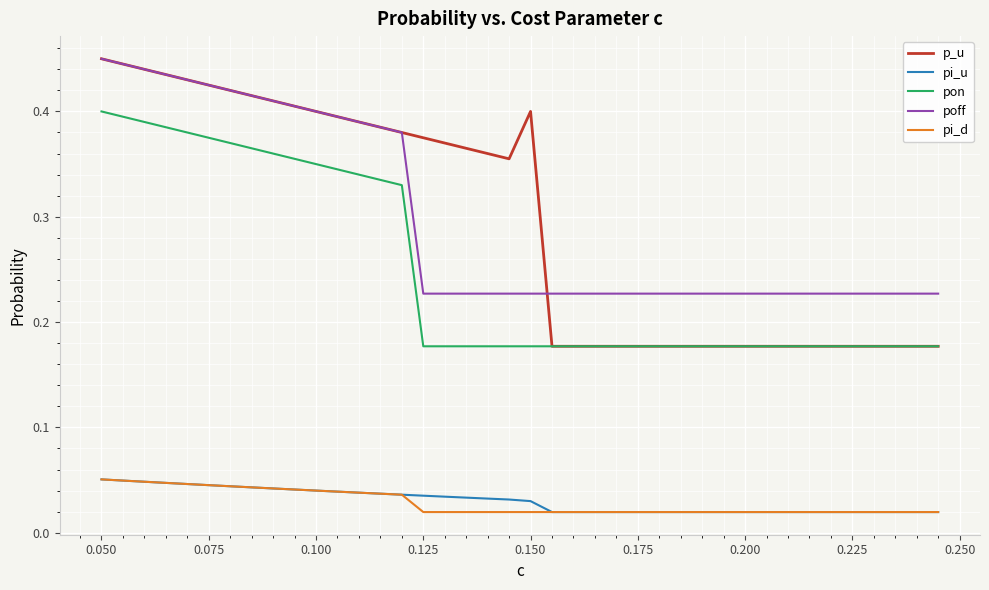

True or false: poff and pi_u intersect in this chart.

False